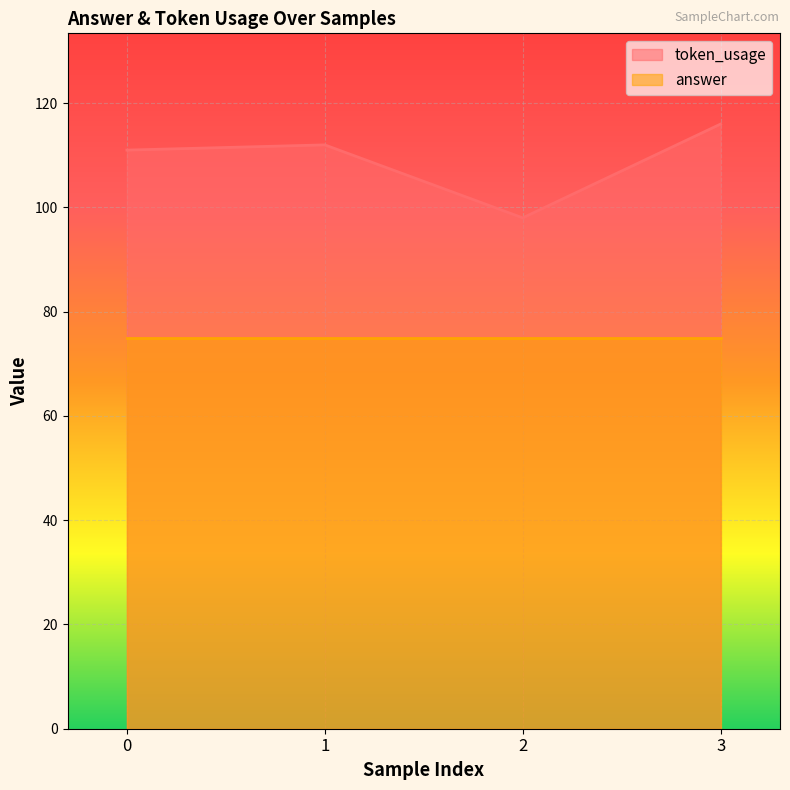

Does the chart display data point markers on the line(s)?

No